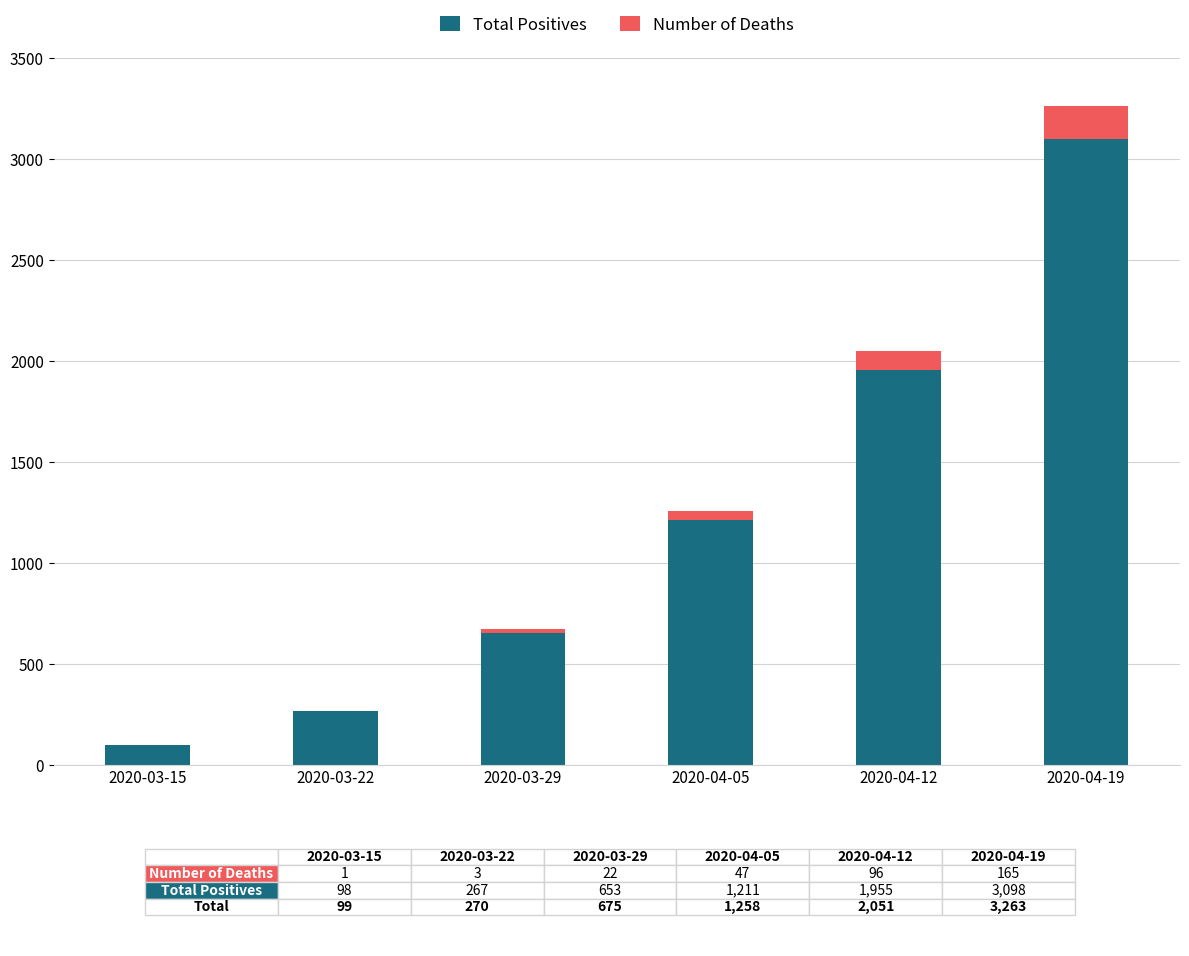

At which label is Total Positives closest to 1598?

2020-04-12